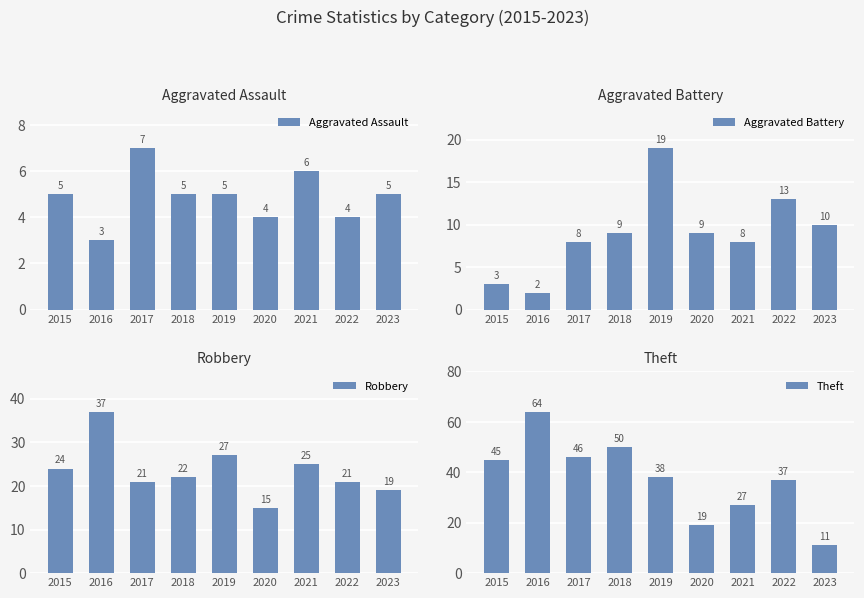

At 2016, list the series in order from smallest to largest.

Aggravated Battery, Aggravated Assault, Robbery, Theft